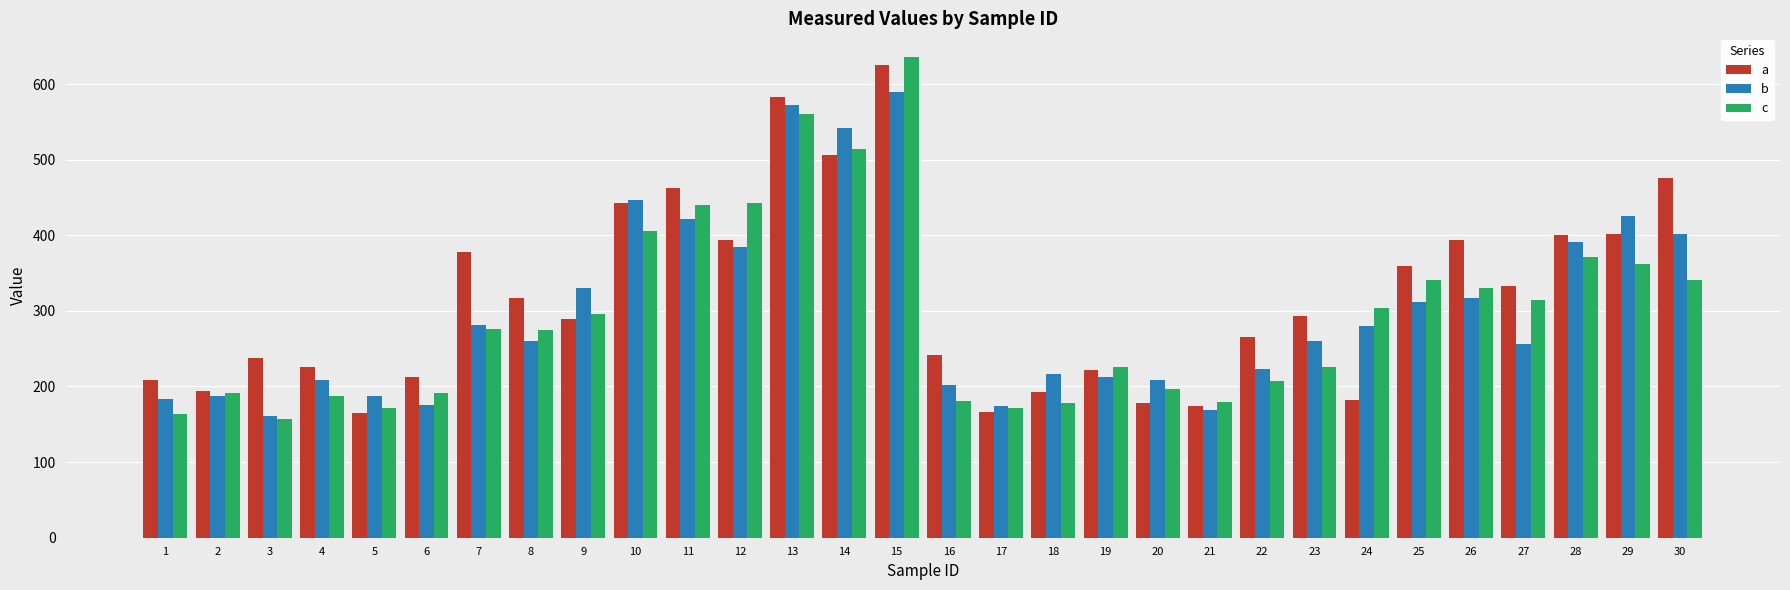

At which category is the sum across all series the highest?

15